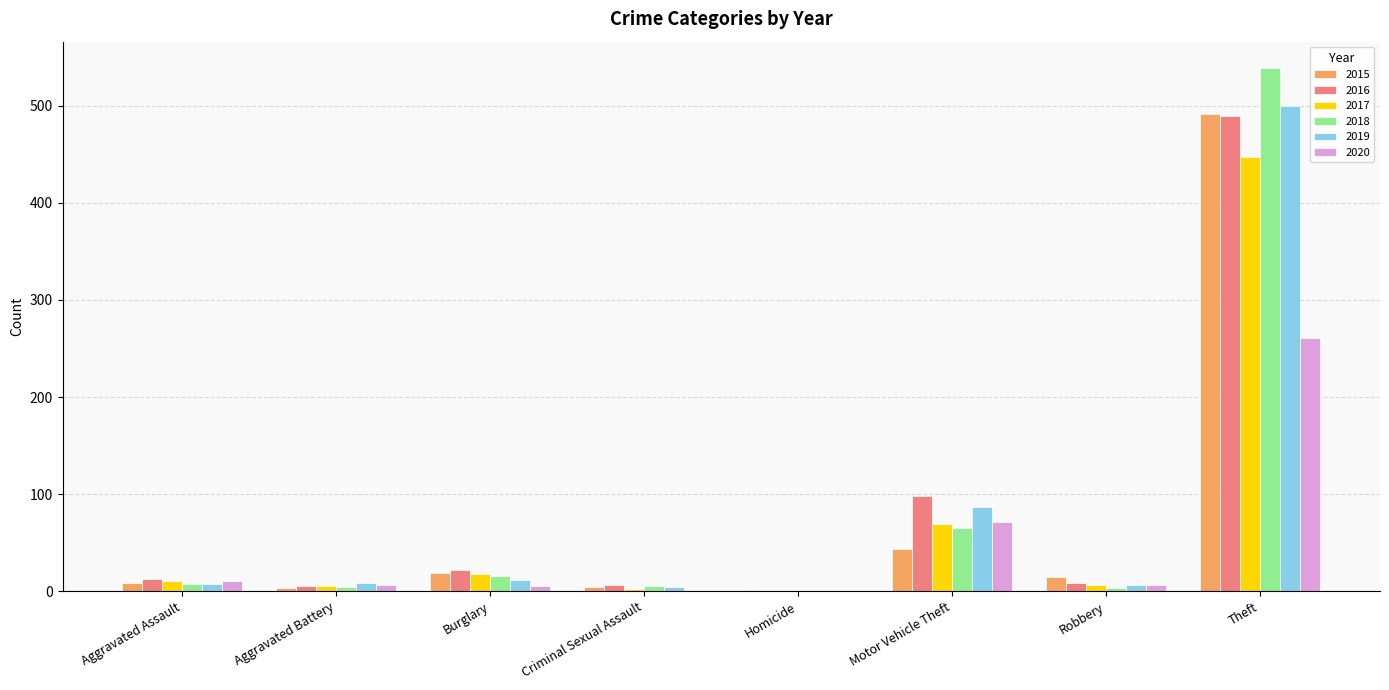

At which category is the sum across all series the highest?

Theft